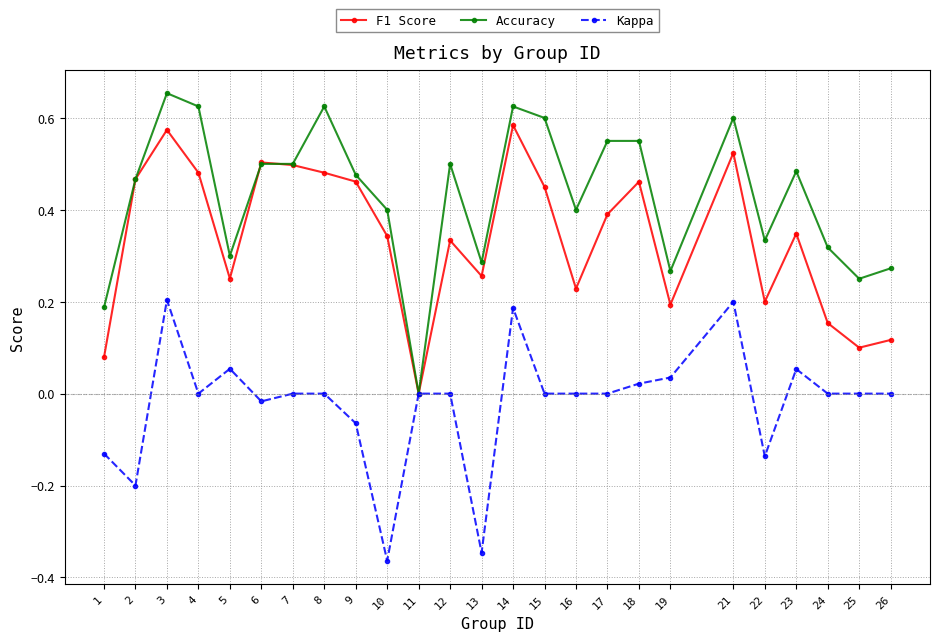

The value of Accuracy at 12 is 0.1. True or false?

False